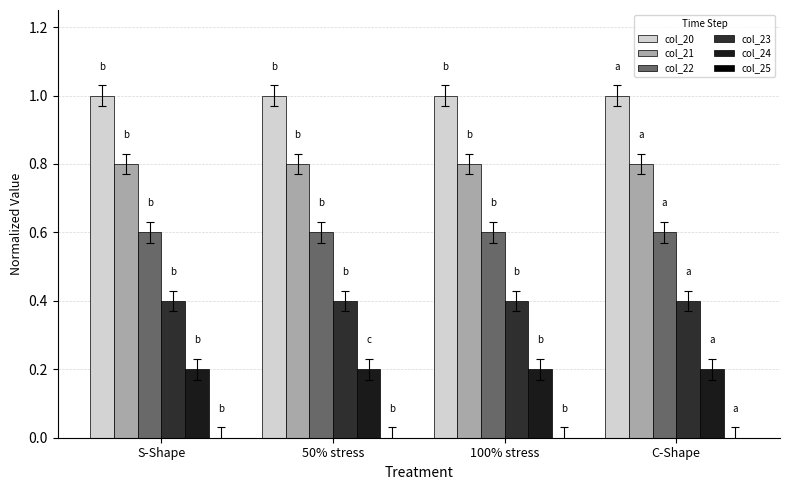

What is the label of the 1st bar from the right?

C-Shape